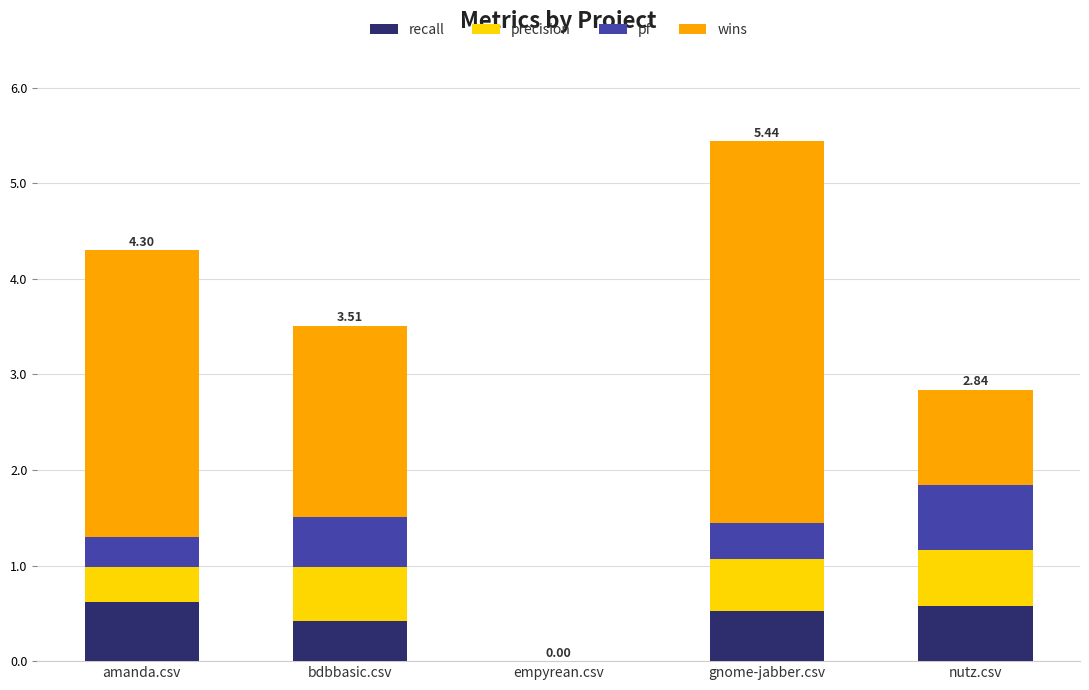

What is the sum of all recall values?

2.1